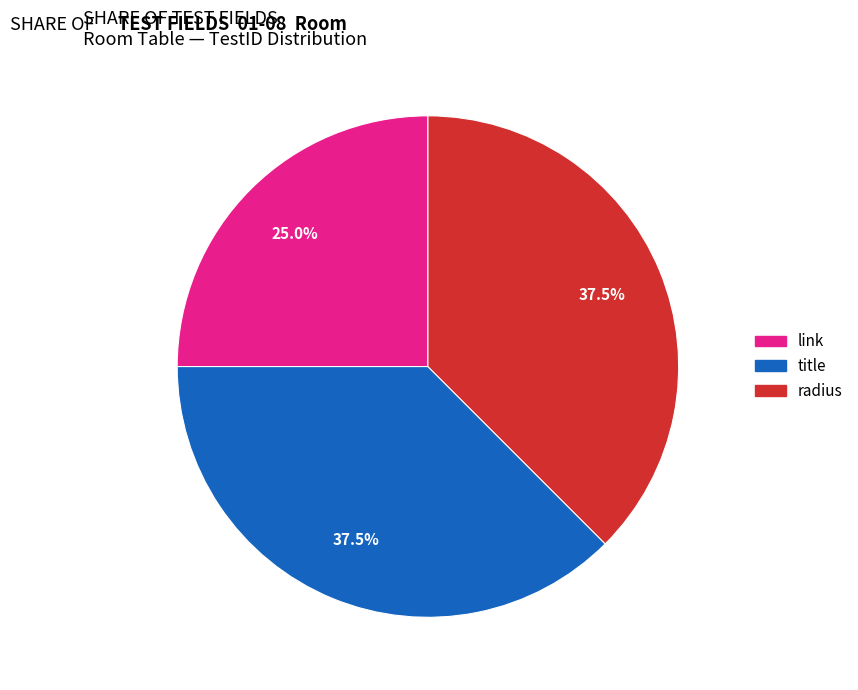

Which category has the smallest portion of the pie?

link